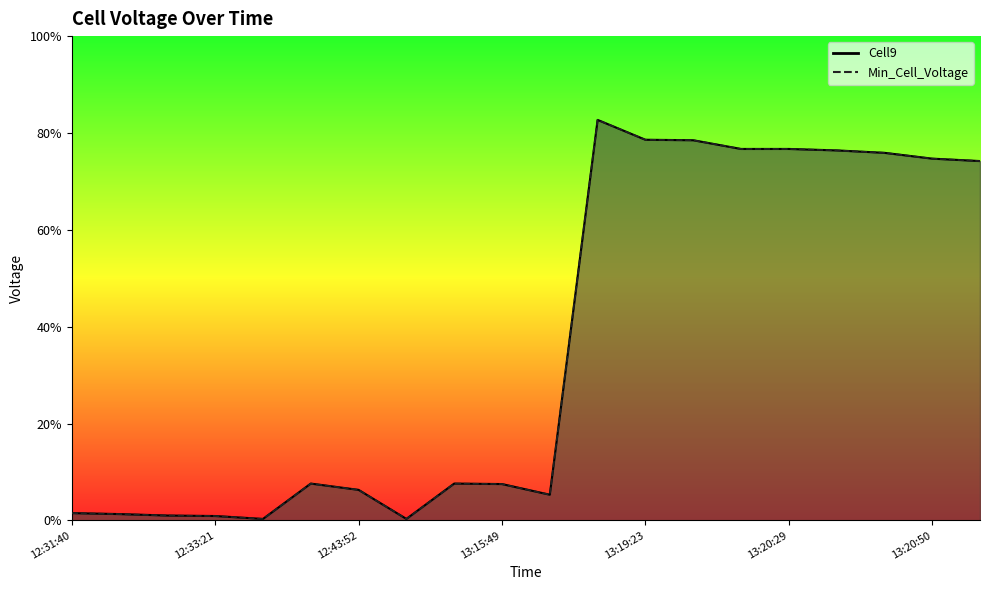

Is it true that Cell9 equals 0.3 at 13:20:50?

False